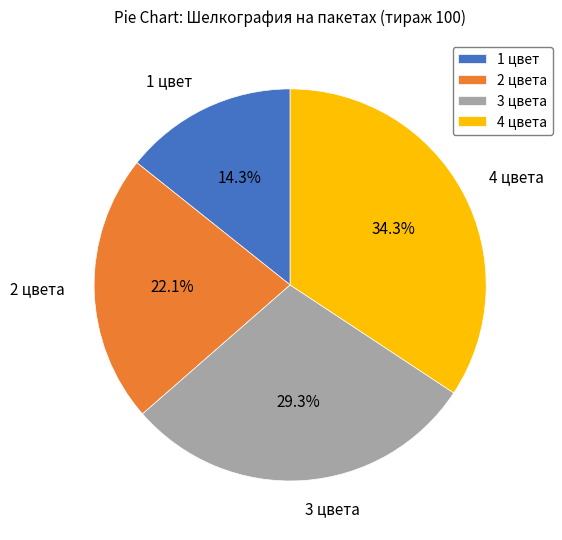

What is the ratio of the value at 4 цвета to the value at 3 цвета?

1.2